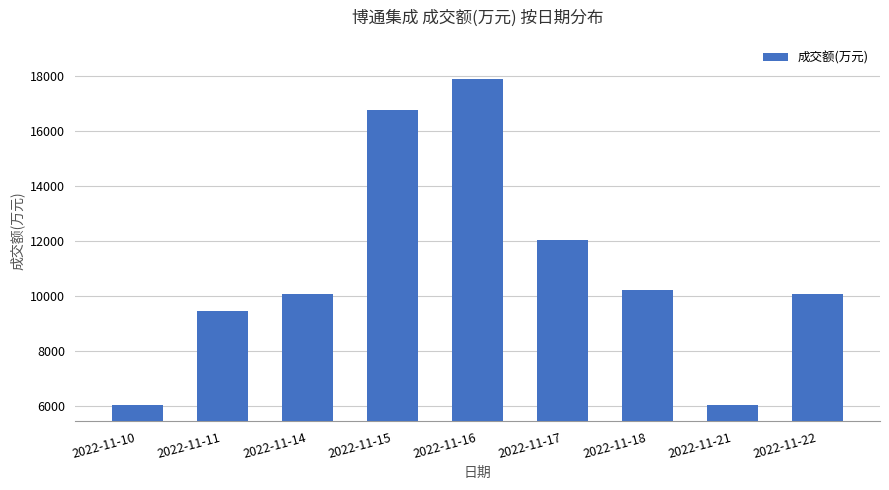

Are the bars horizontal?

No